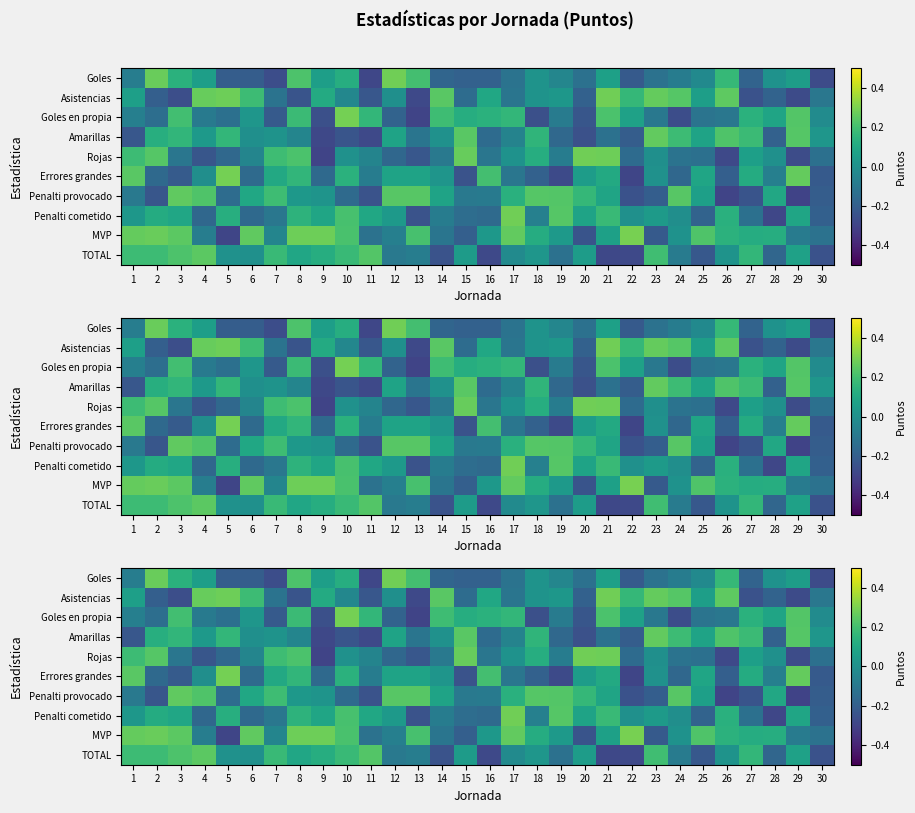

At which label does MVP first exceed 0?

1